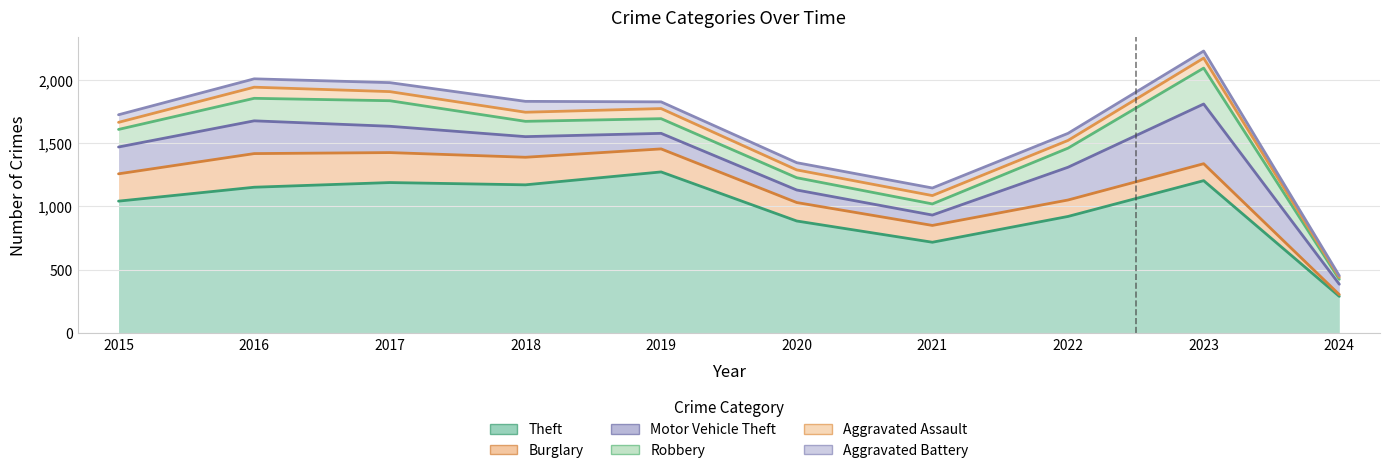

The value of Aggravated Battery at 2019 is 84. True or false?

False